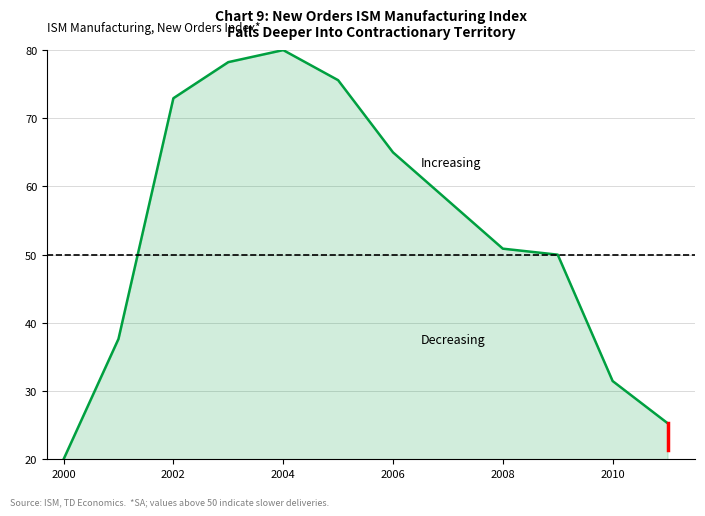

What is the minimum value shown in the chart?

20.0